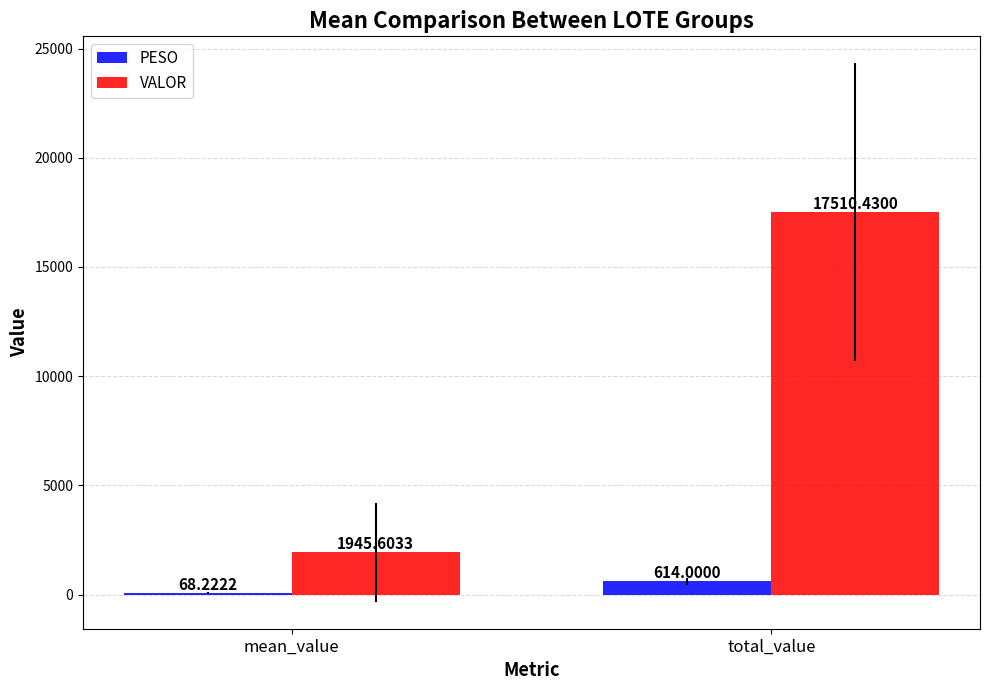

How many groups of bars are there?

2